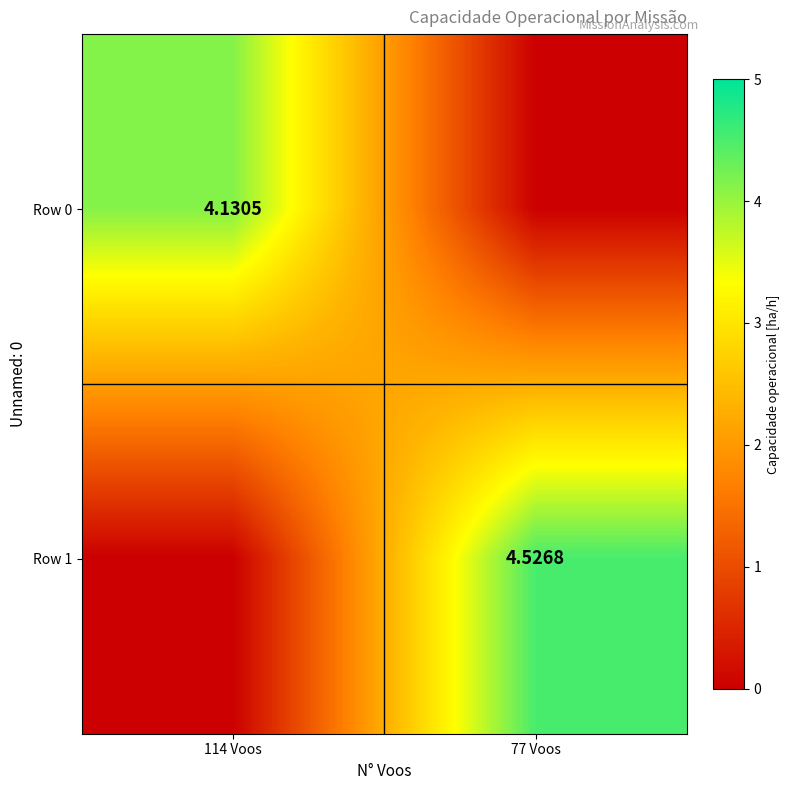

The Row 1 series shows 4.5 at 77 Voos. True or false?

True